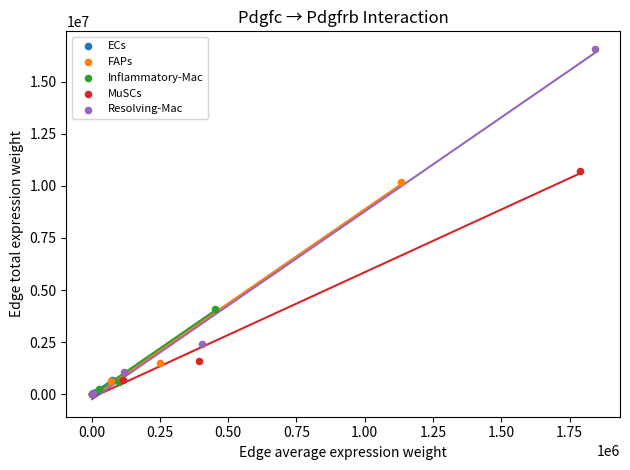

What are all the series names shown in the legend?

ECs, FAPs, Inflammatory-Mac, MuSCs, Resolving-Mac